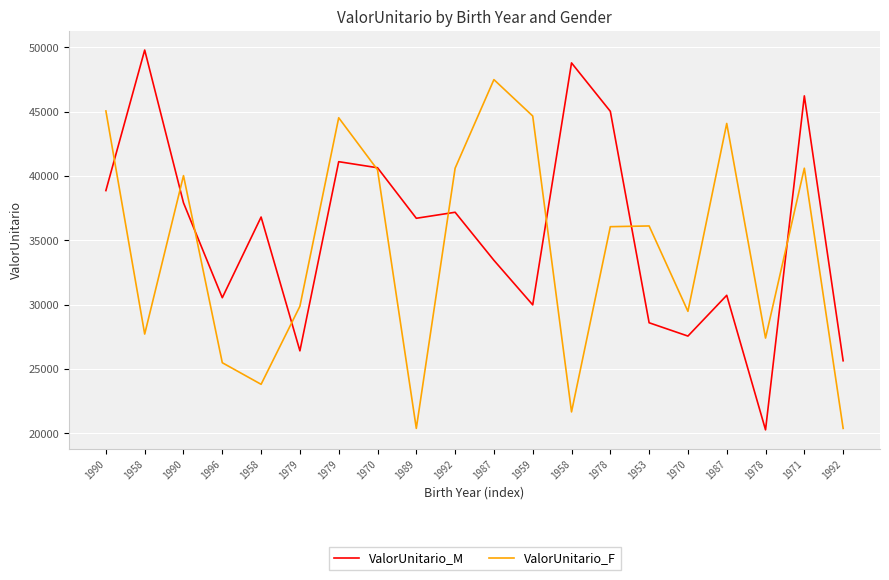

Between which two adjacent categories do ValorUnitario_F and ValorUnitario_M first intersect?

1990 and 1958